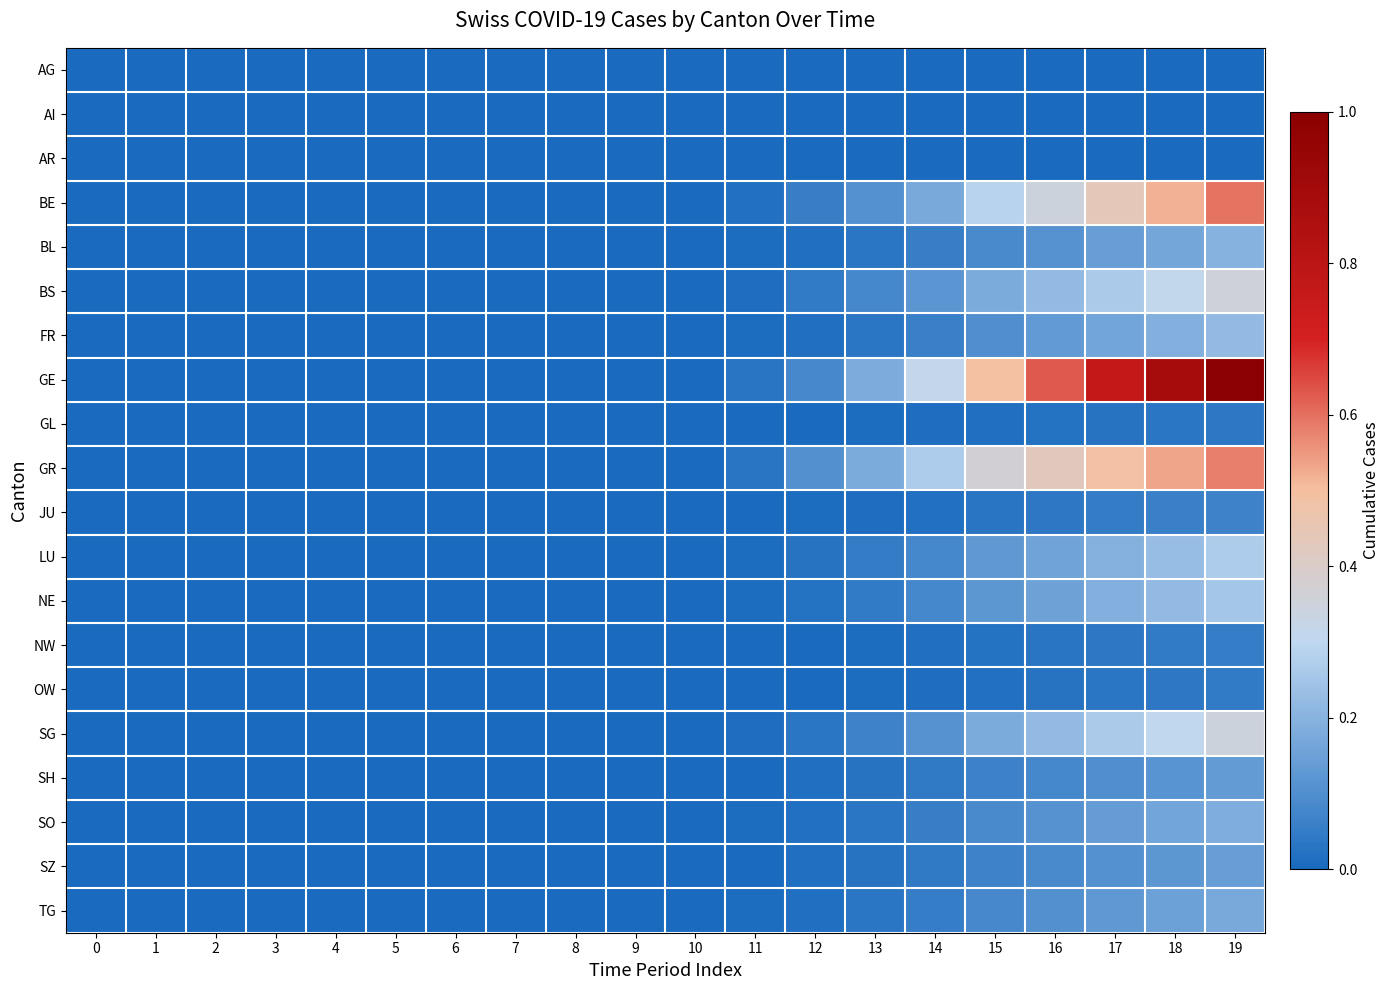

At which category is the sum across all series the highest?

19